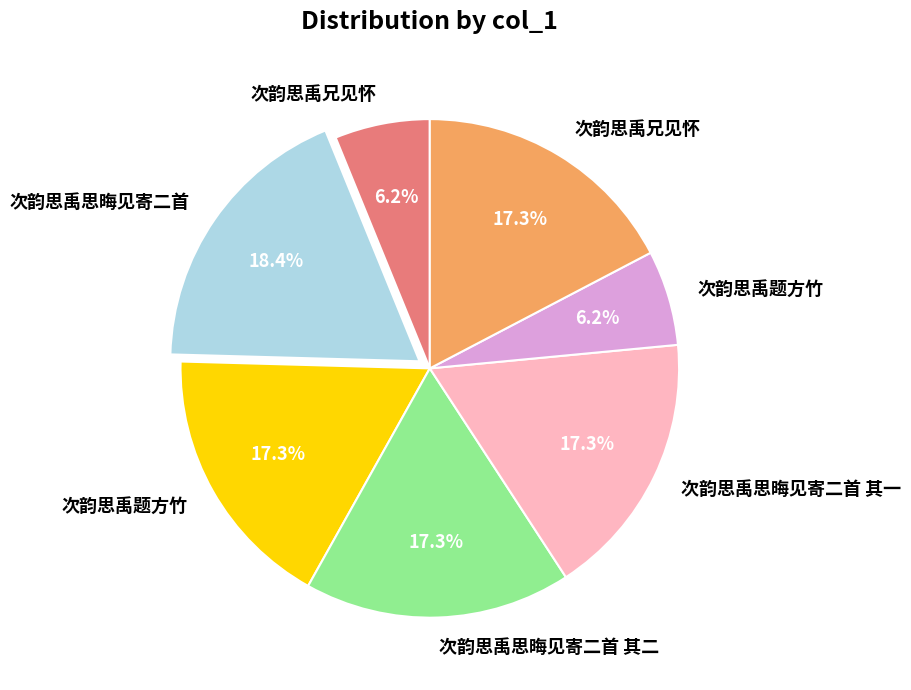

Does any single category account for the majority?

No